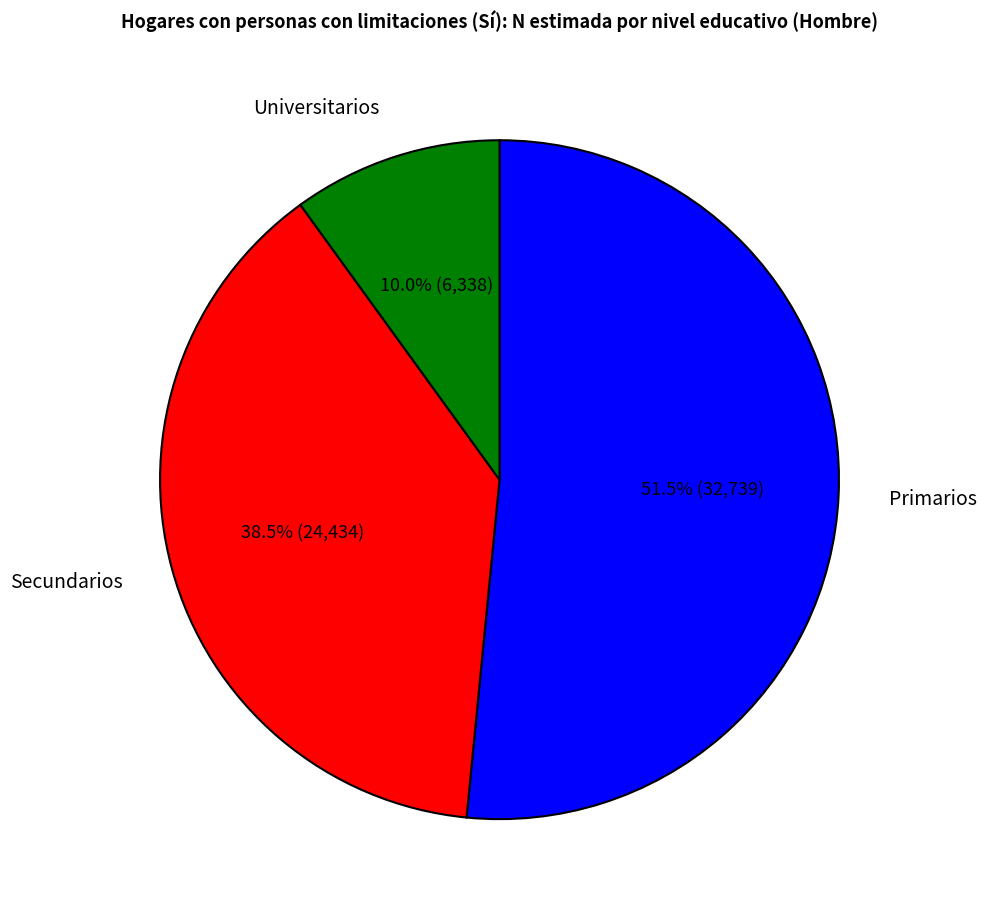

Is there any slice that represents more than half of the pie?

Yes